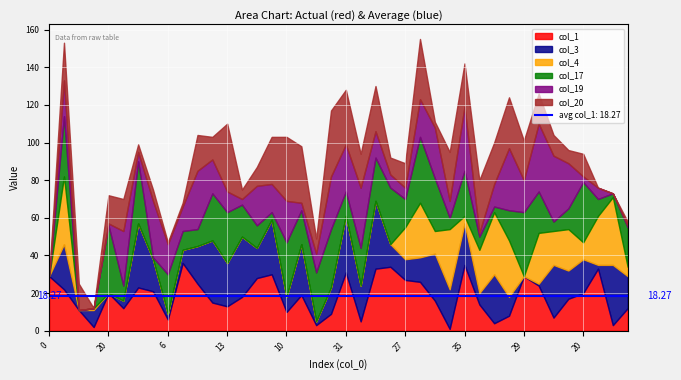

Where do col_17 and col_1 first cross each other?

0 and 22